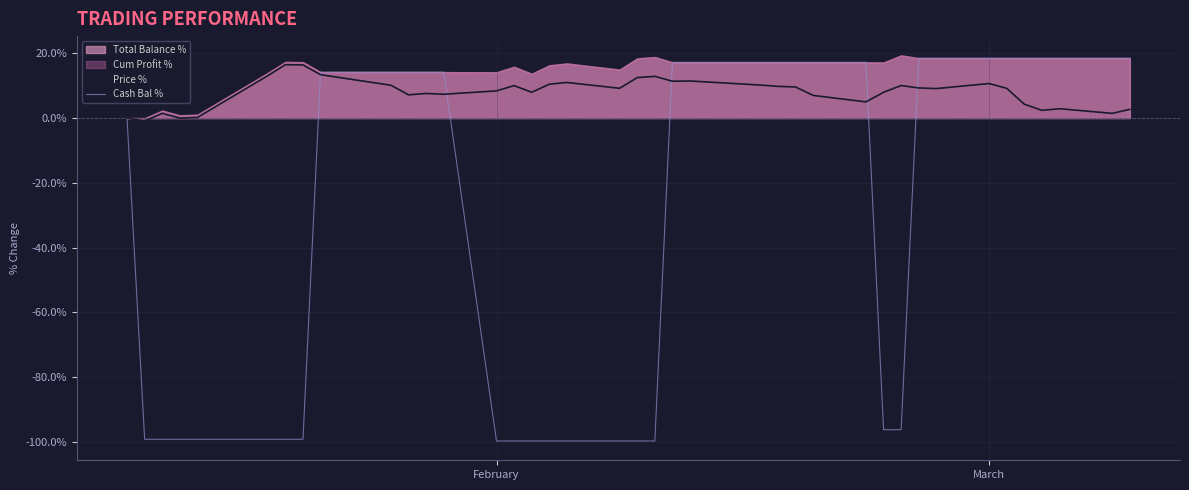

What is the maximum value for Price %?

16.5